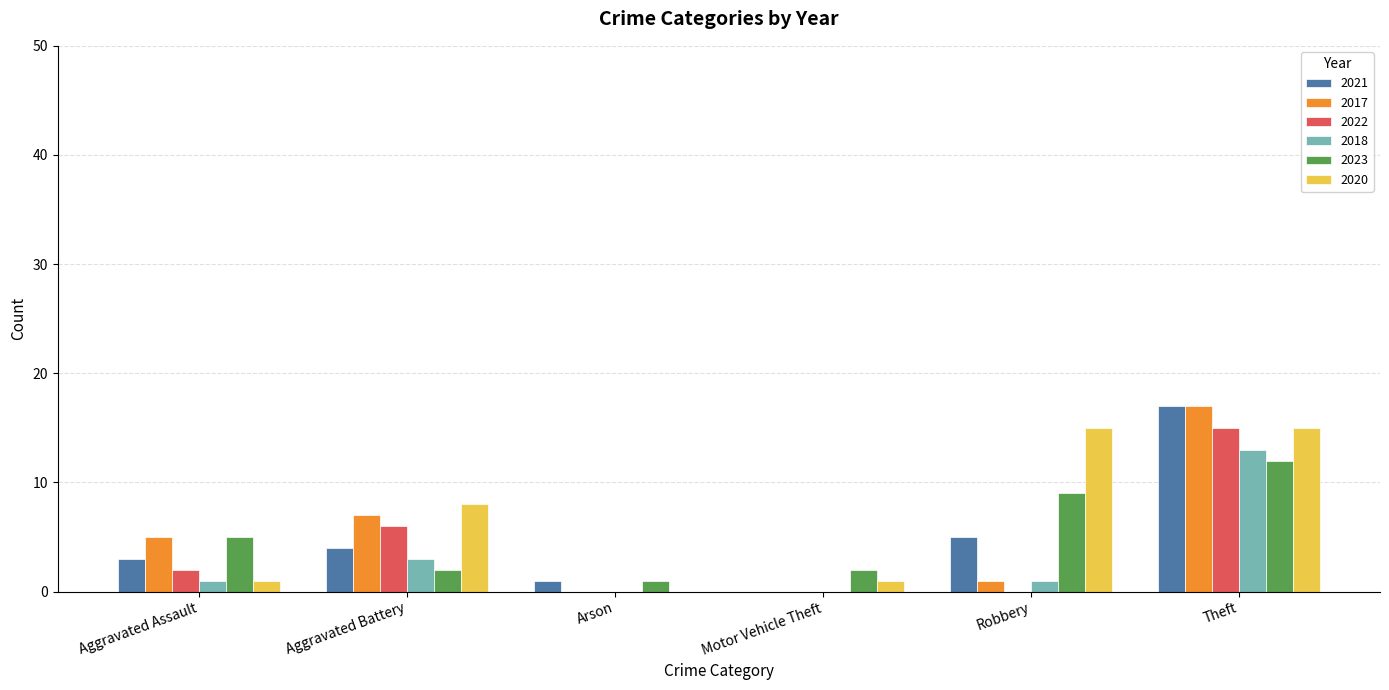

Which series has the largest total across all categories?

2020